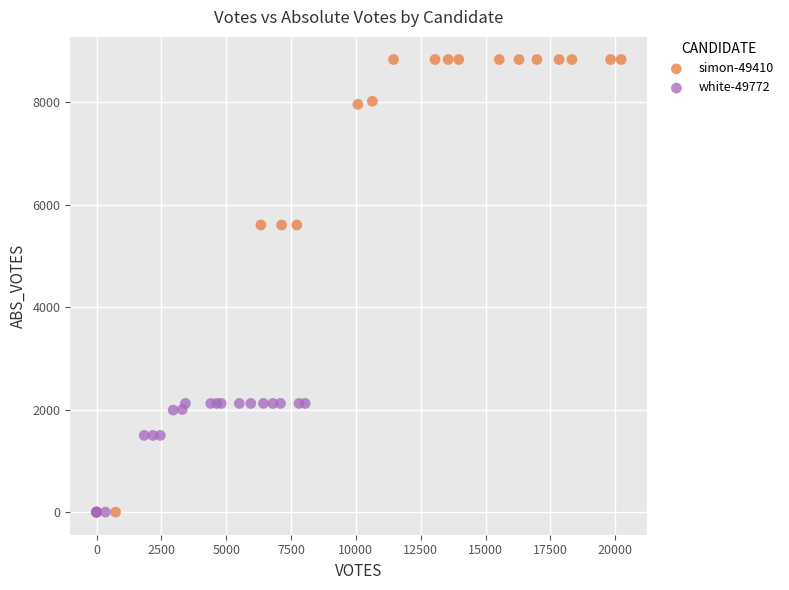

Which series has the widest spread of Y values?

simon-49410